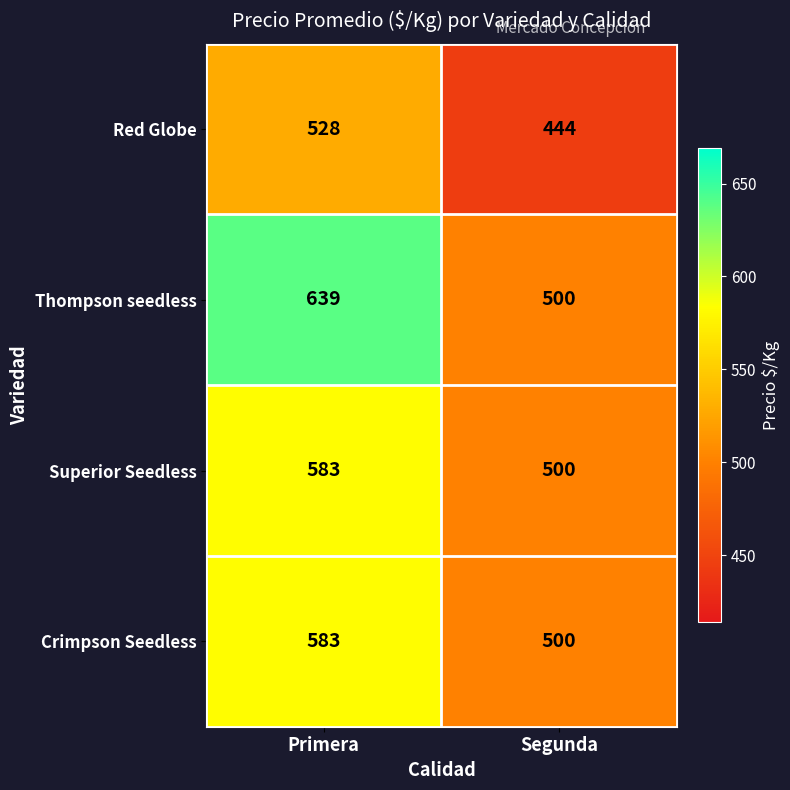

What is the difference between the highest and lowest values at Segunda?

56